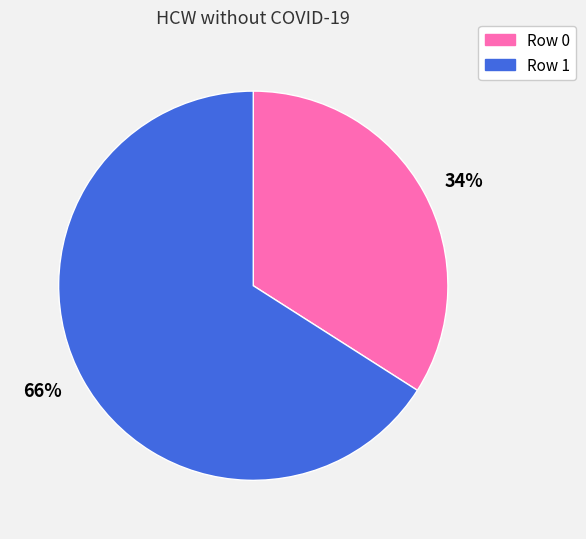

To the nearest percent, what is the difference between the largest and smallest slice percentages?

32%